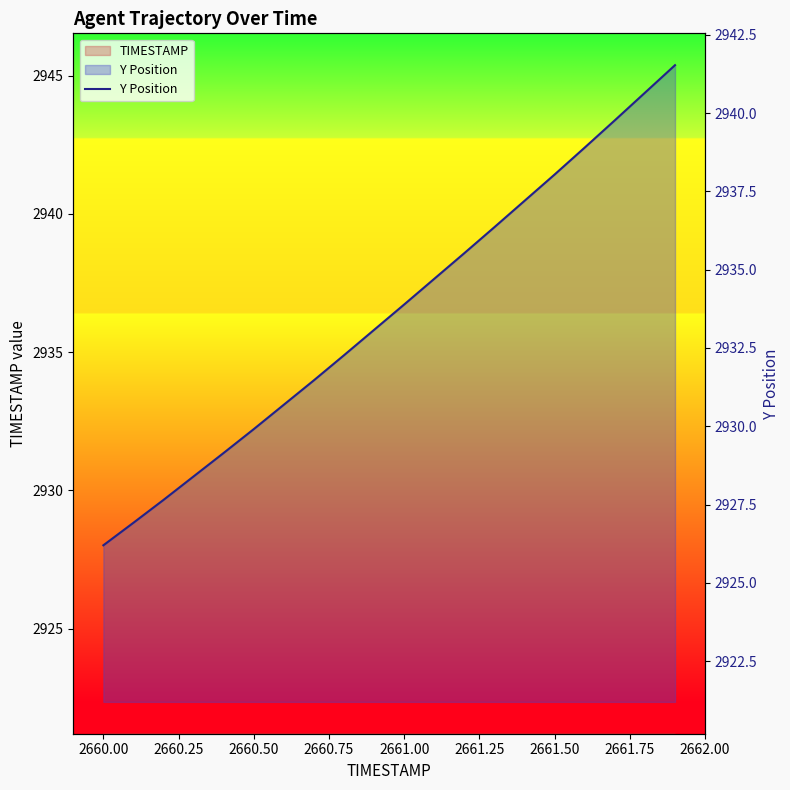

What is the difference between the maximum and minimum values?

15.3